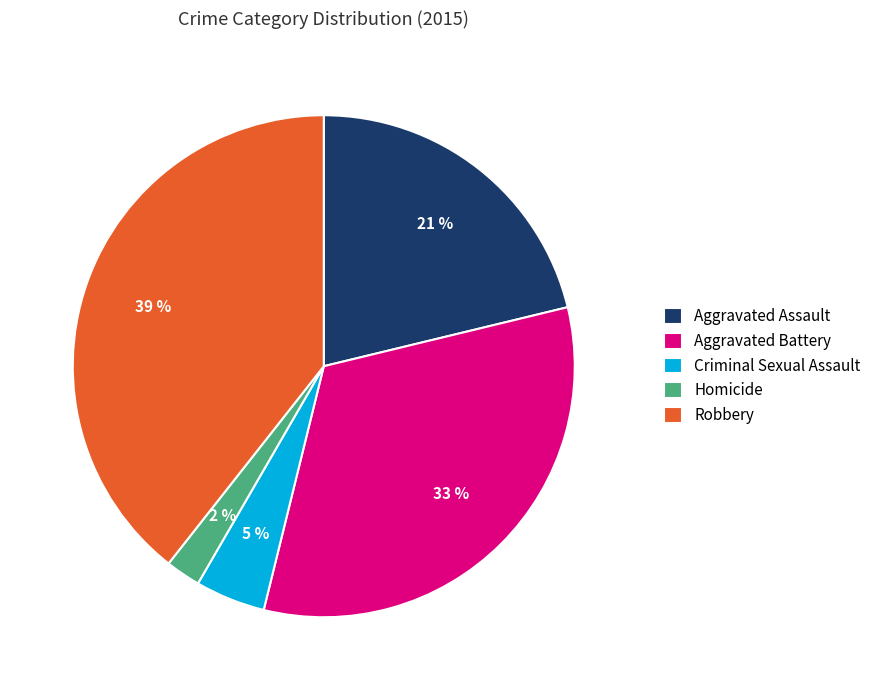

True or false: Robbery accounts for 54% of the total.

False